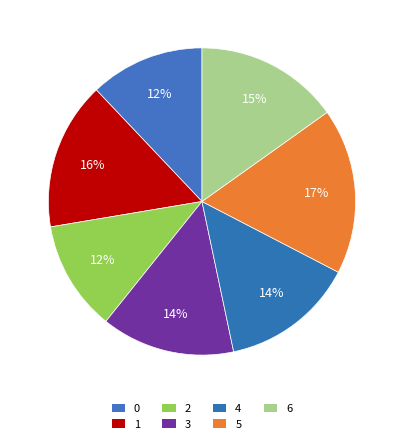

How many segments does this pie chart have?

7